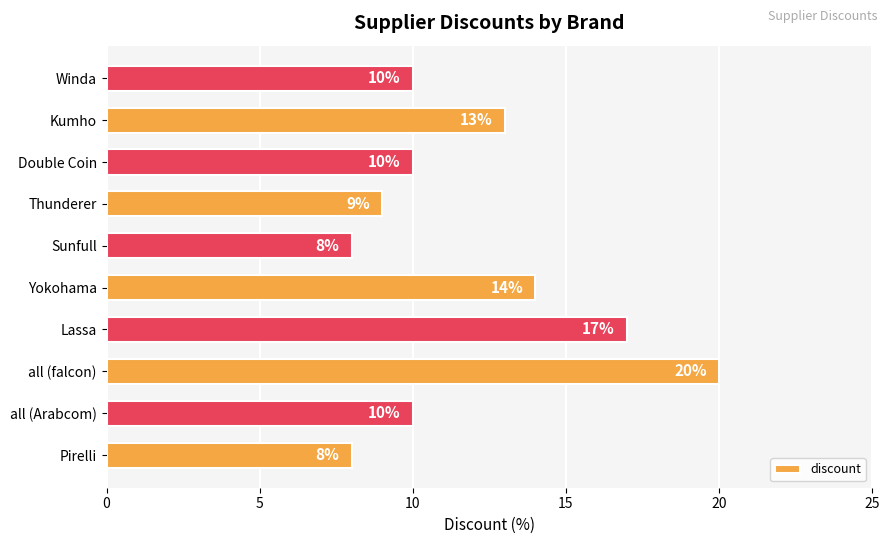

The value at all (falcon) is 20. True or false?

True